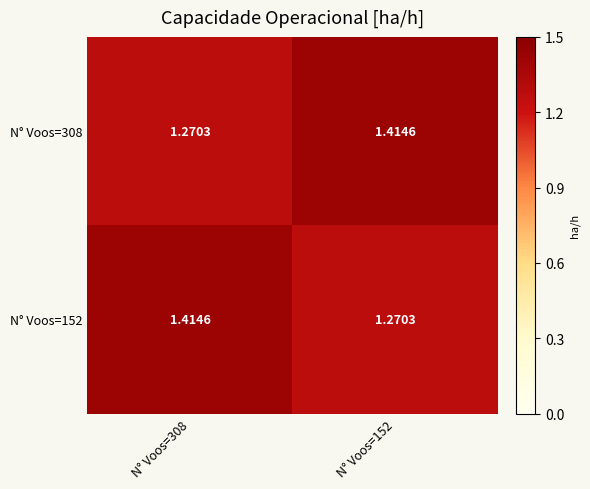

Is the value of N° Voos=152 at N° Voos=308 greater than the value of N° Voos=308 at N° Voos=308?

Yes